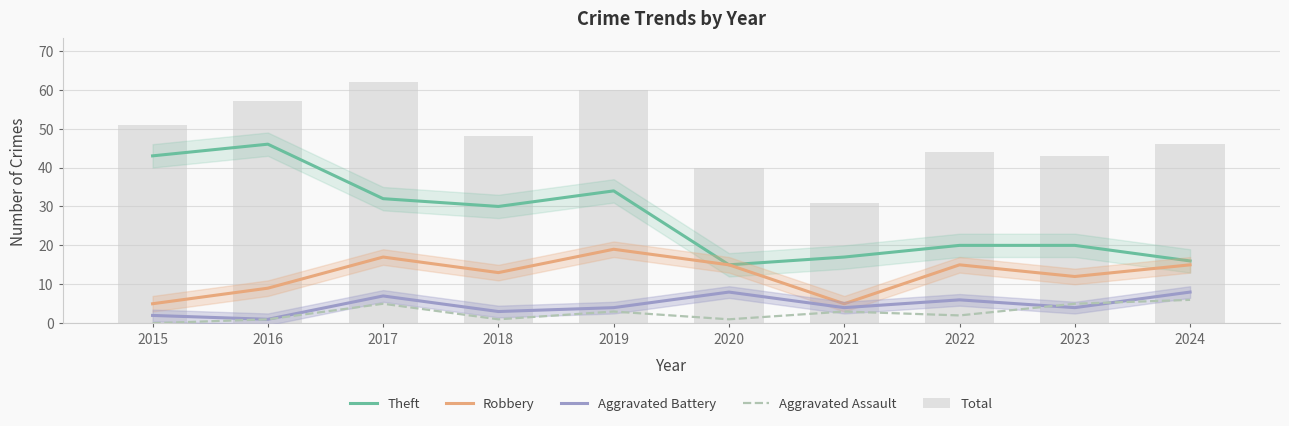

At which category does the chart reach its minimum across all series?

2015